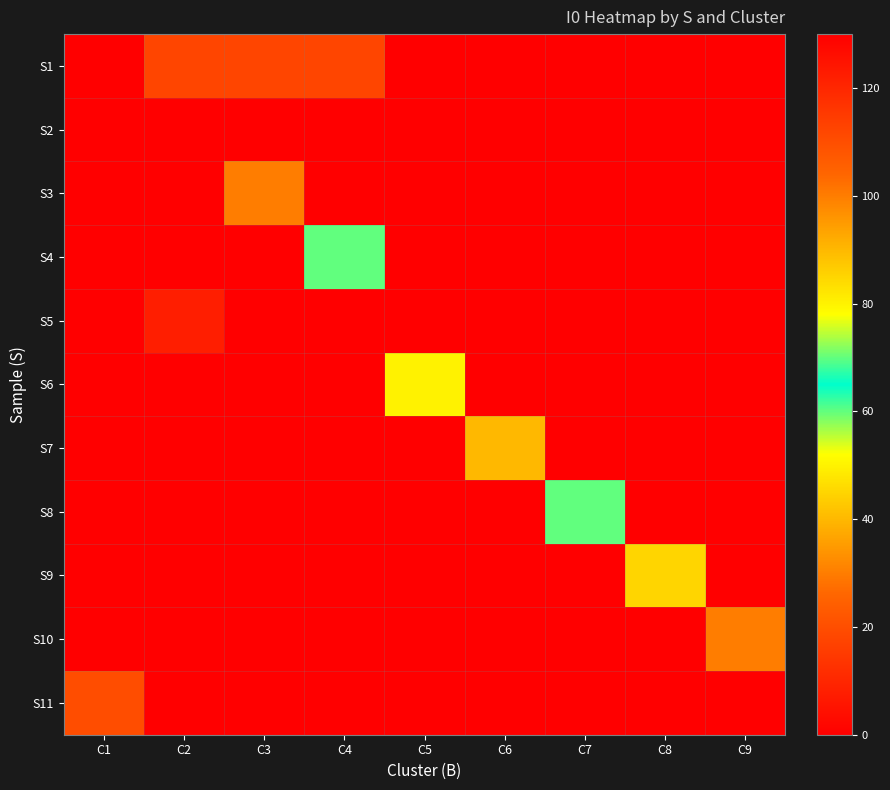

Count the number of data series in this chart.

11